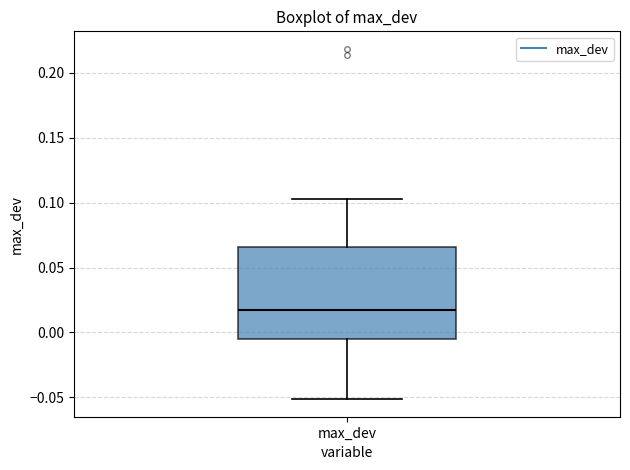

Read this box plot against the y-axis: the position of the median line, the range covered by the box, and the ends of both whiskers. The values are not printed on the chart, so give them approximately, as read against the axis.

median 0.015, box -0.005 to 0.065, whiskers -0.050 to 0.100